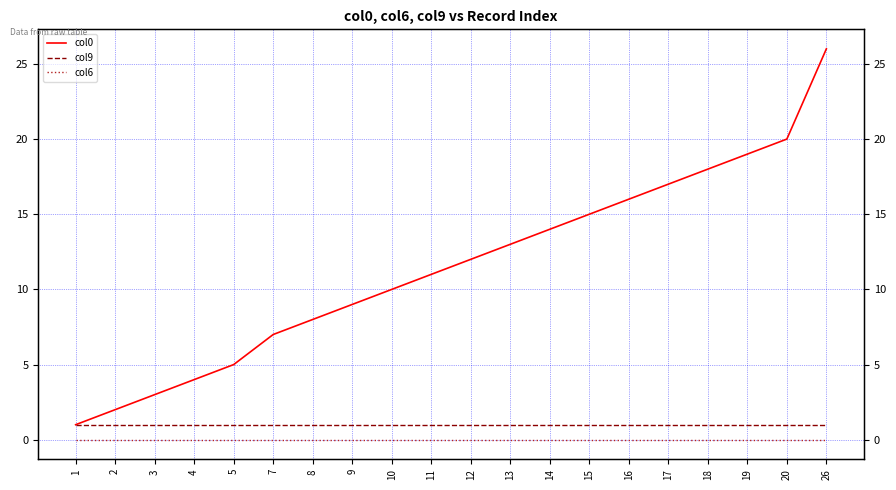

What value does the col0 series have at 19, to the nearest 5?

20